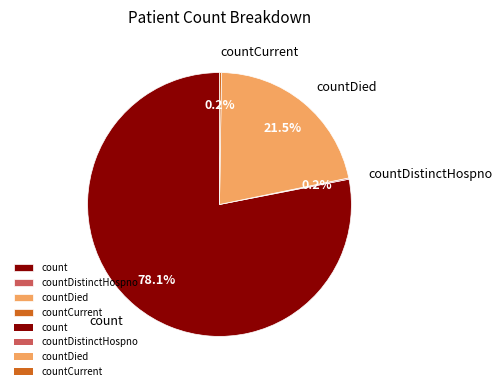

Which slice is the largest?

count